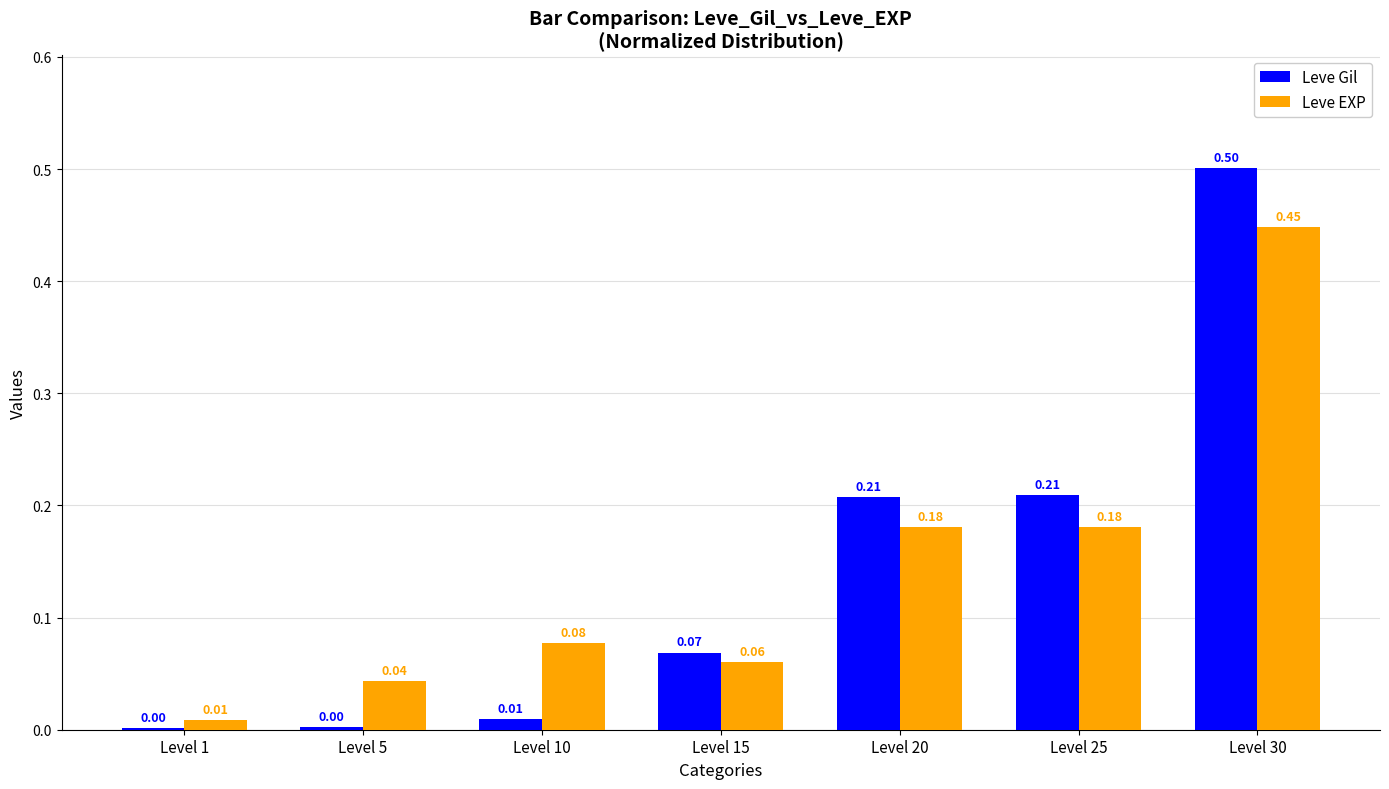

Does the chart contain stacked bars?

No